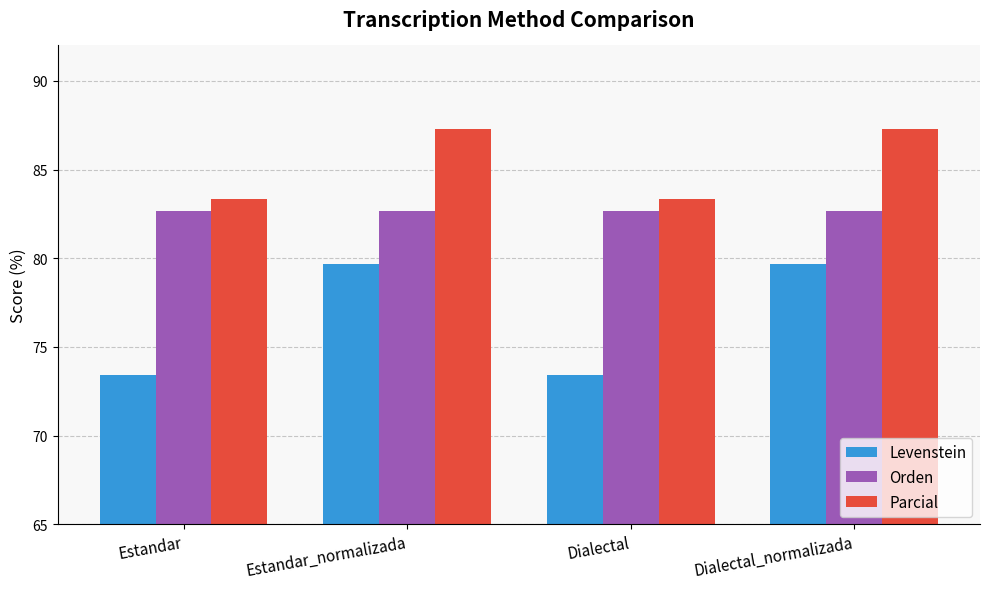

The Parcial series shows 120.1 at Dialectal. True or false?

False